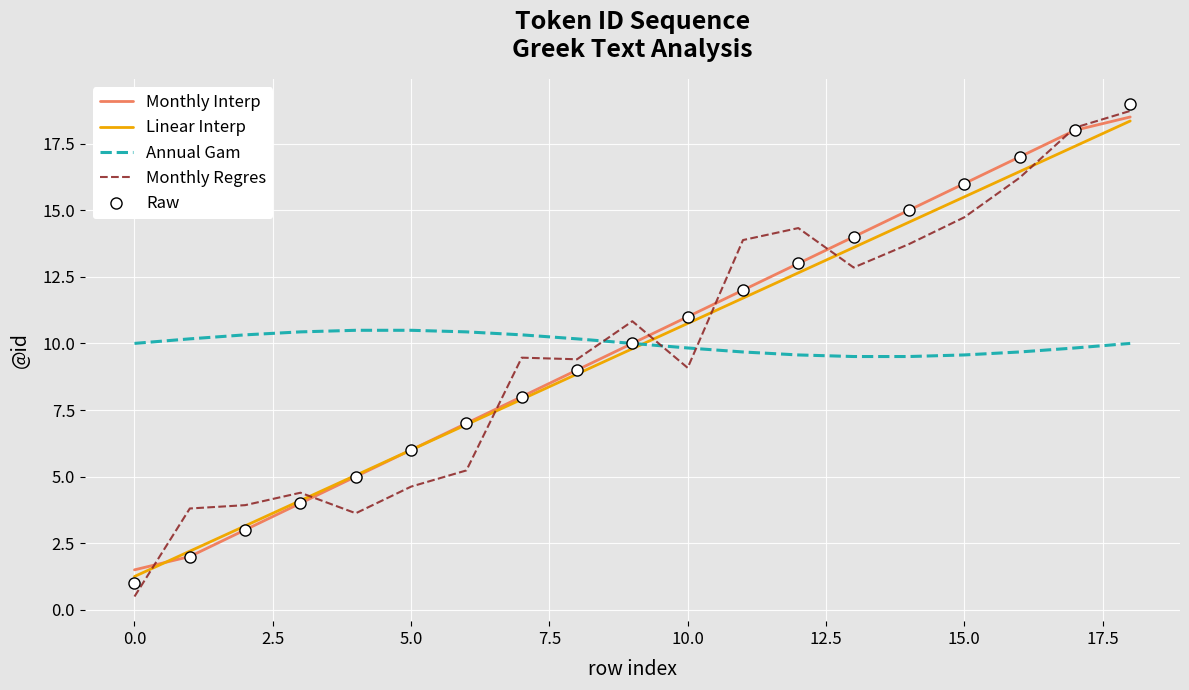

What is the maximum value for Monthly Regres?

18.7